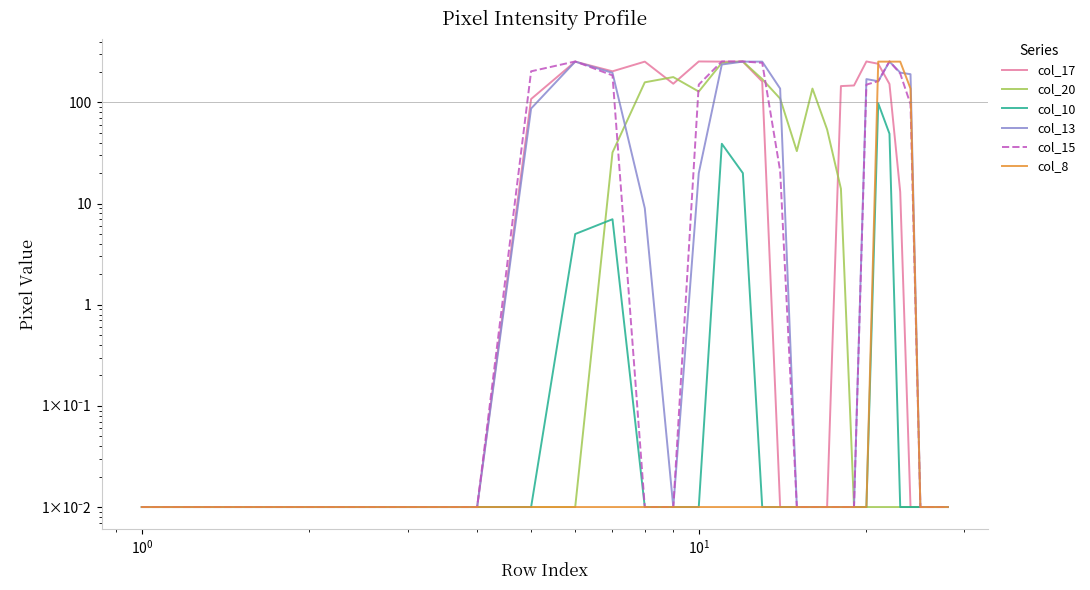

True or false: col_8 has a value of 0.0 at $\mathdefault{10^{-2}}$.

True